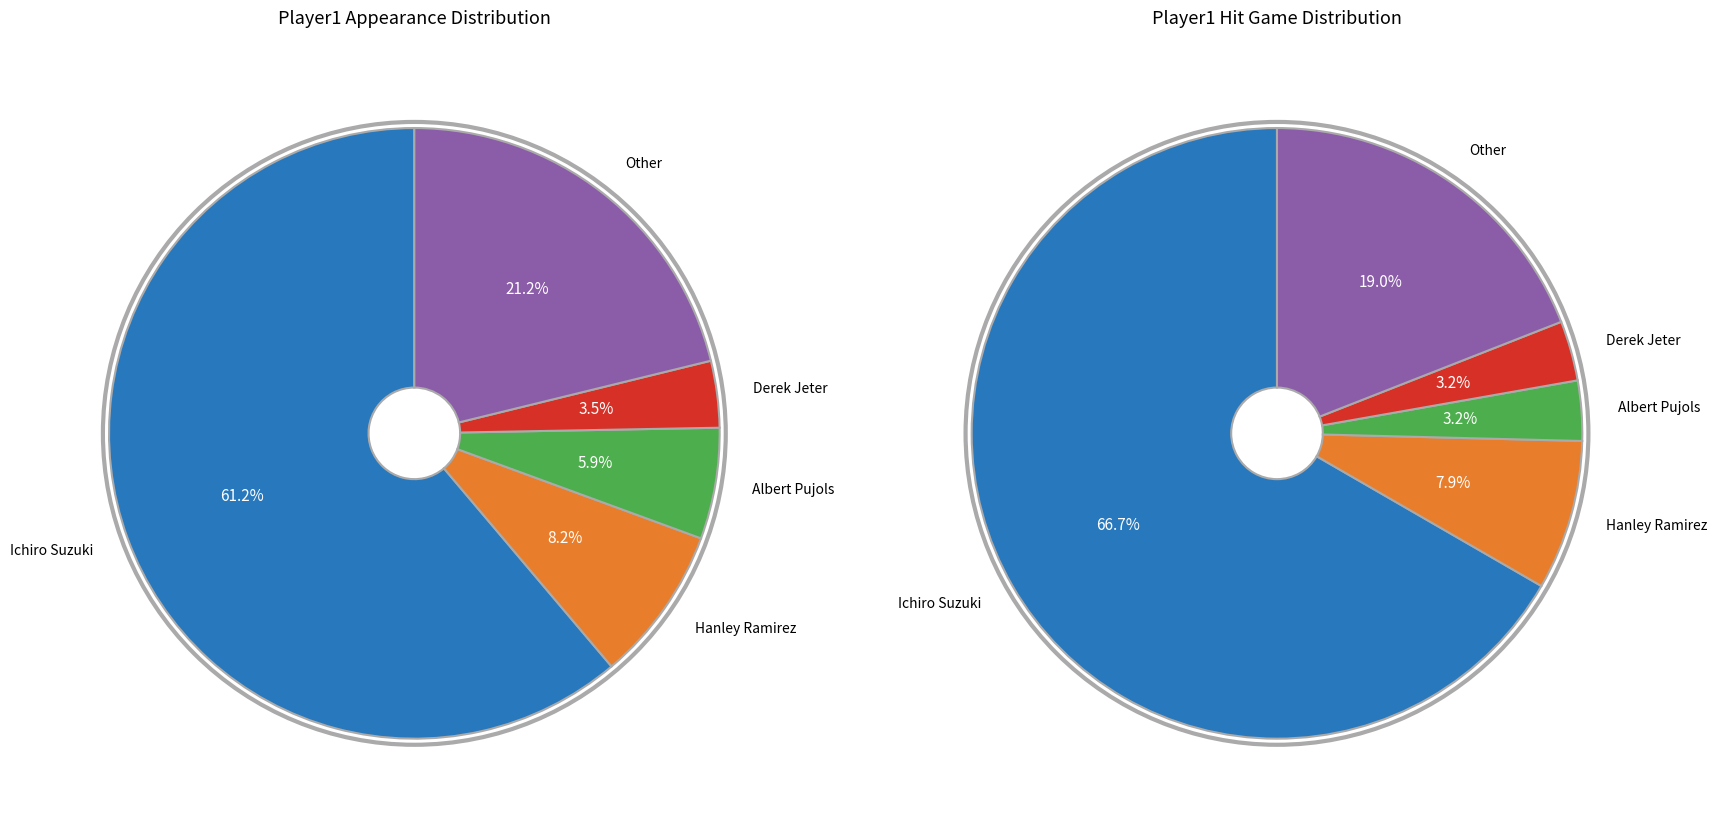

How many slices are in this pie chart?

5